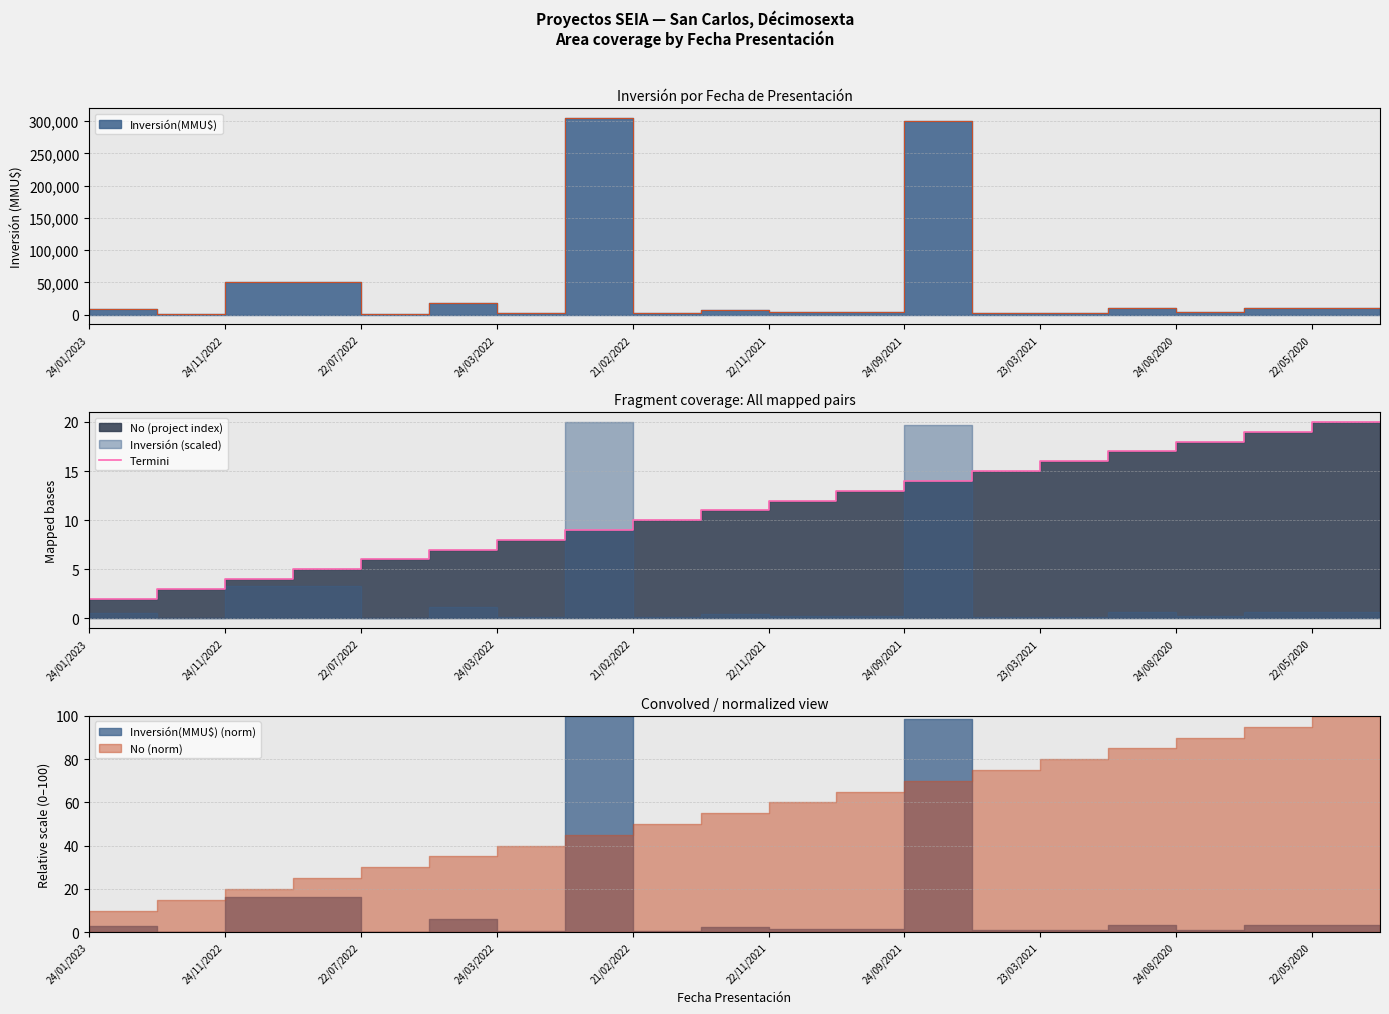

What is the minimum value shown in the chart?

1